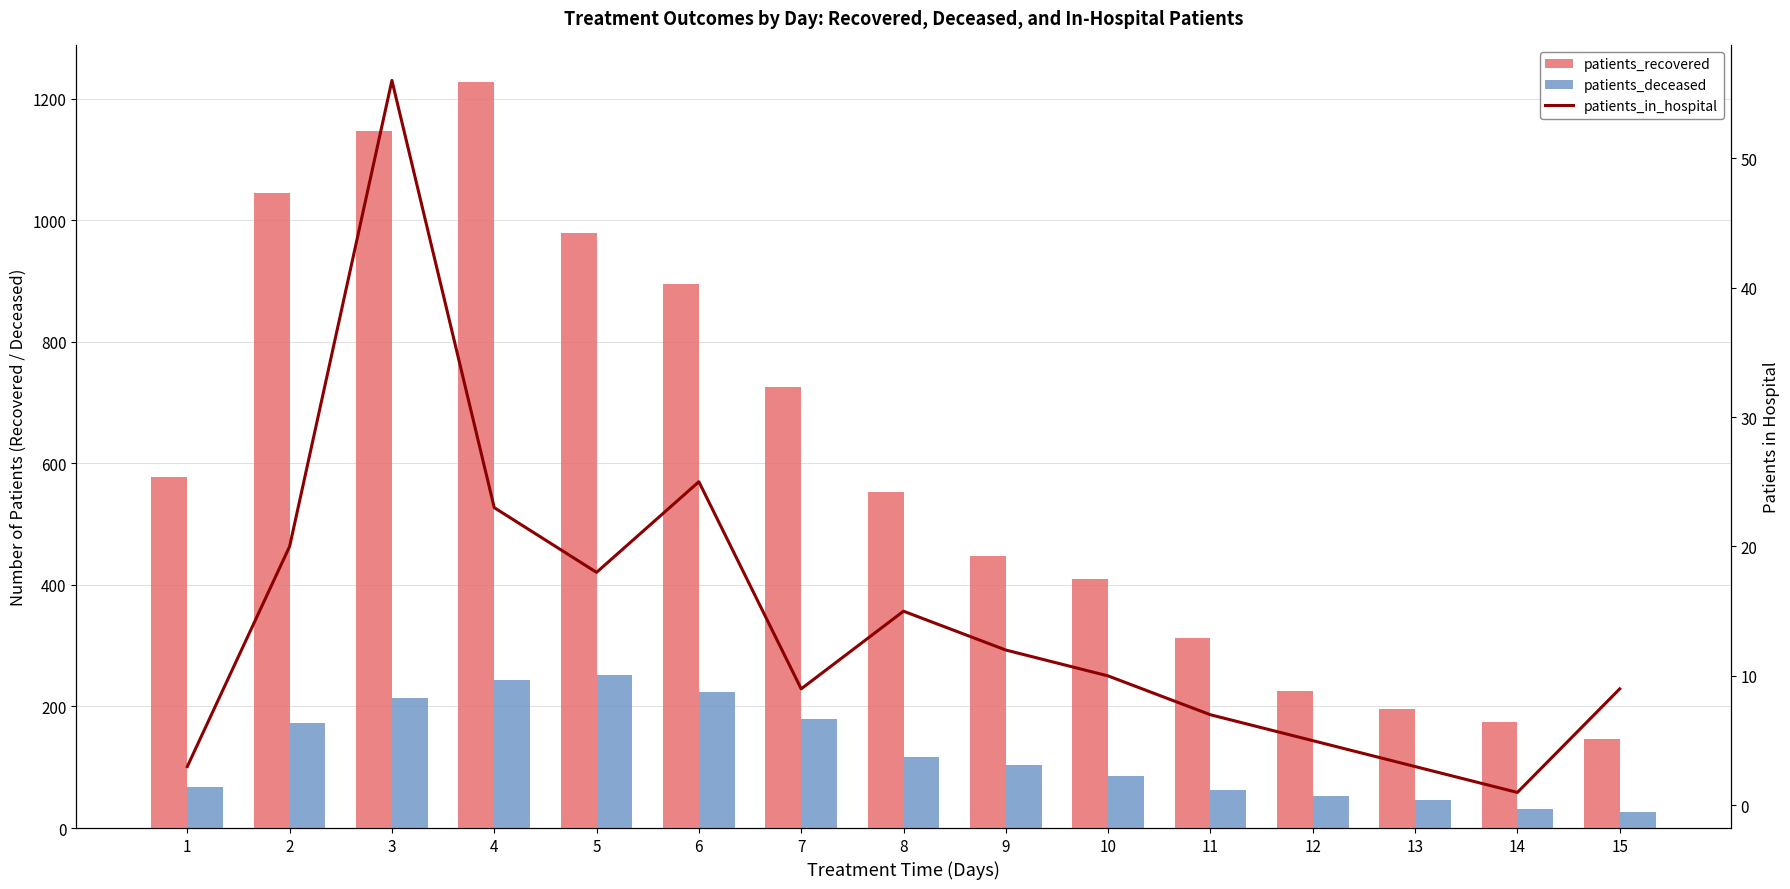

The patients_deceased series shows 53 at 12. True or false?

True